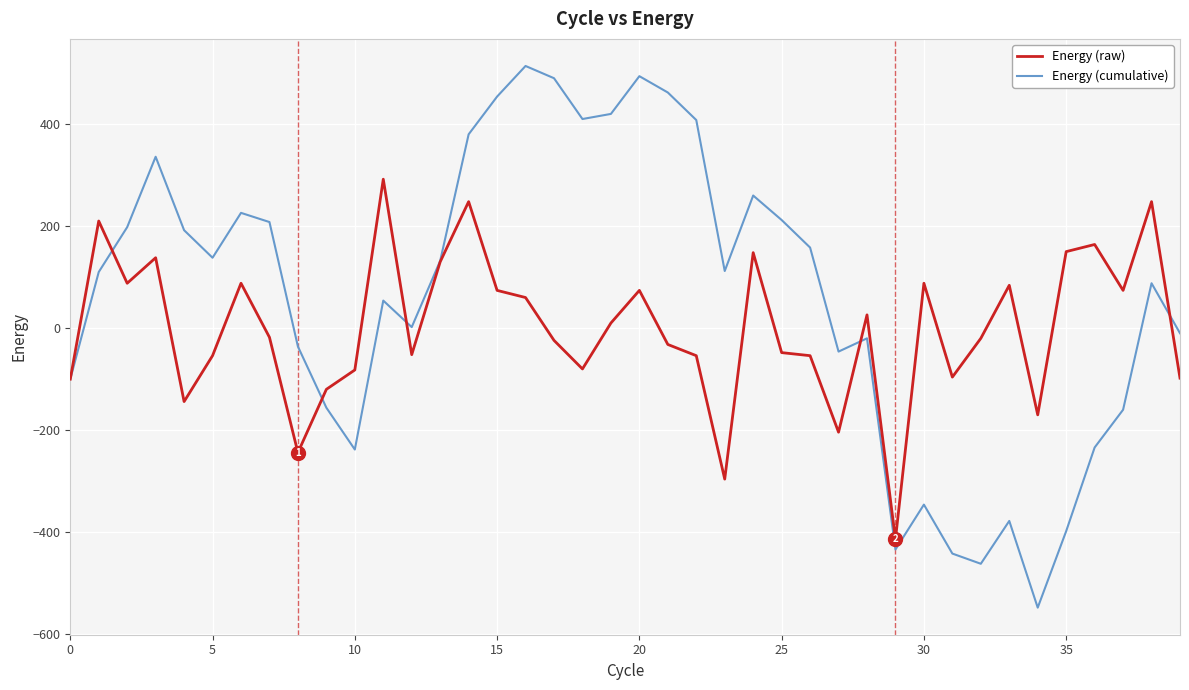

True or false: Energy (raw) and Energy (cumulative) cross at least once.

True